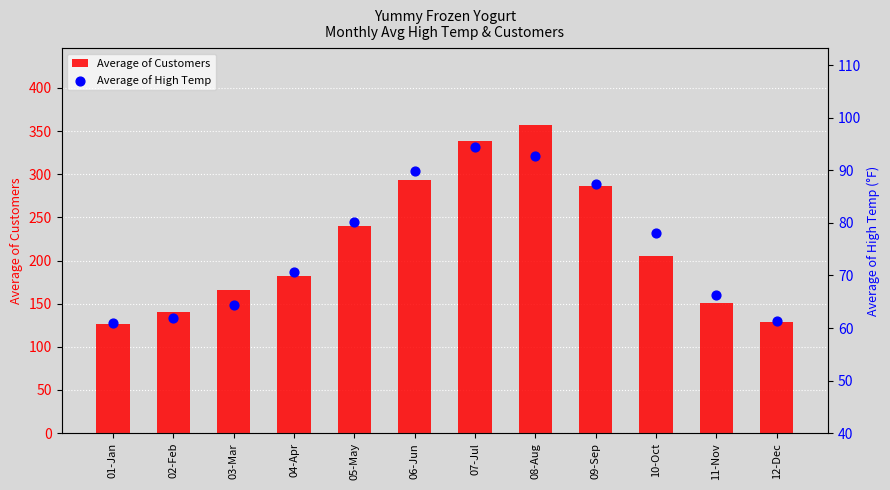

Which series reaches the maximum Y coordinate?

Average of Customers